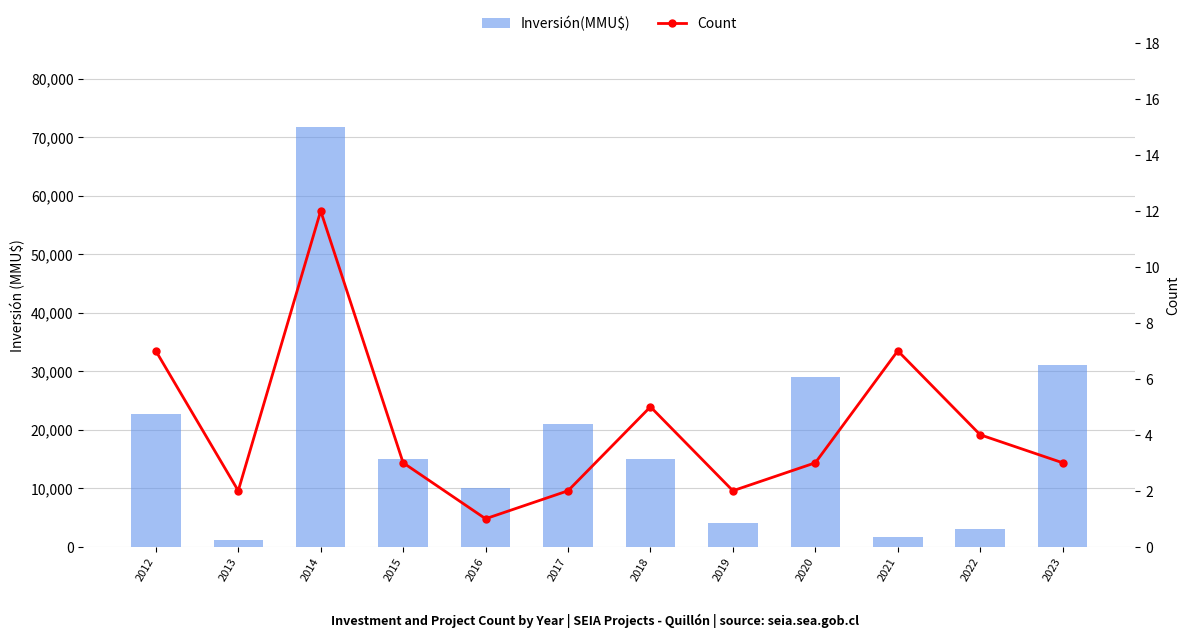

List the series in order of their peak value, lowest first.

Count, Inversión(MMU$)